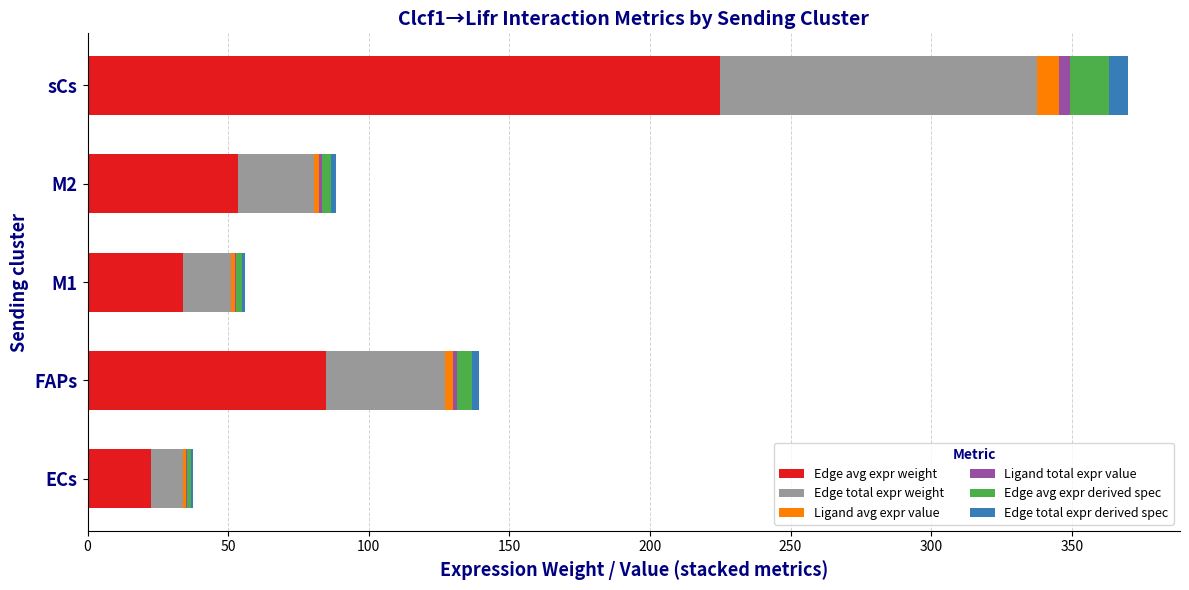

At which category is the sum across all series the highest?

sCs